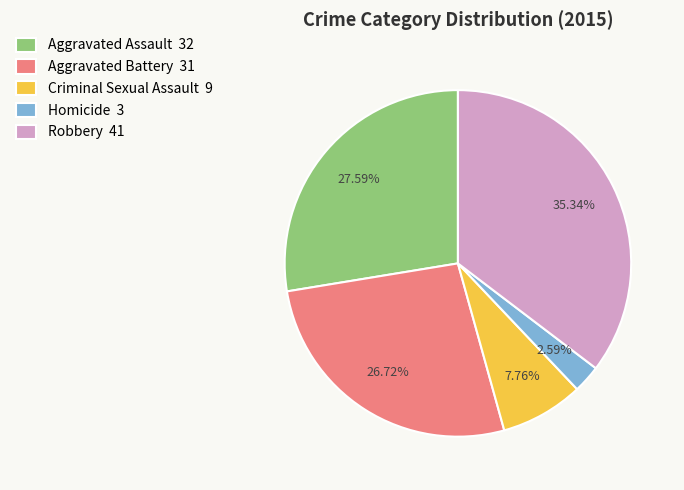

Which slice is the smallest?

Homicide